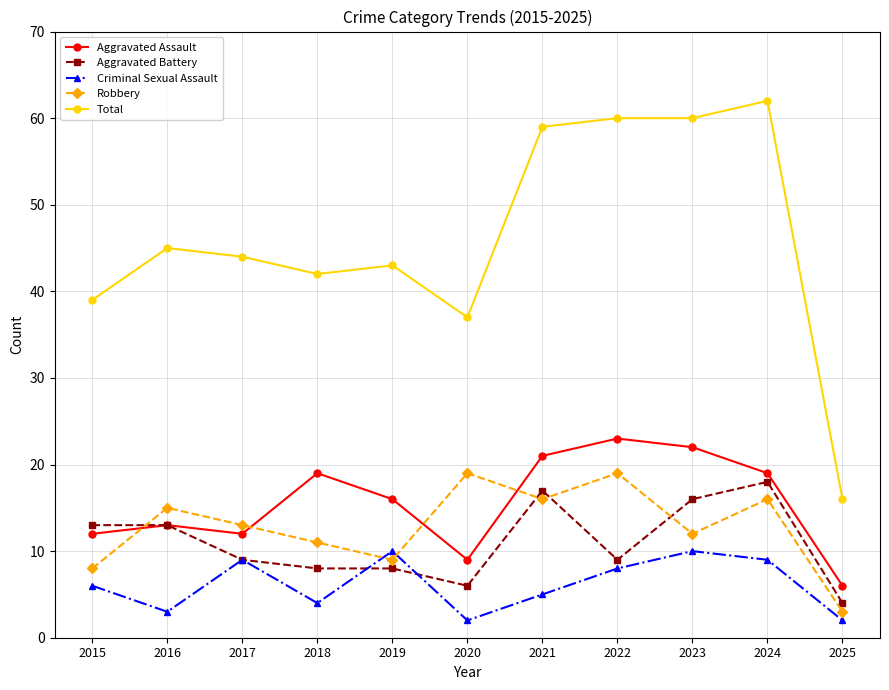

True or false: Aggravated Assault and Criminal Sexual Assault intersect in this chart.

False